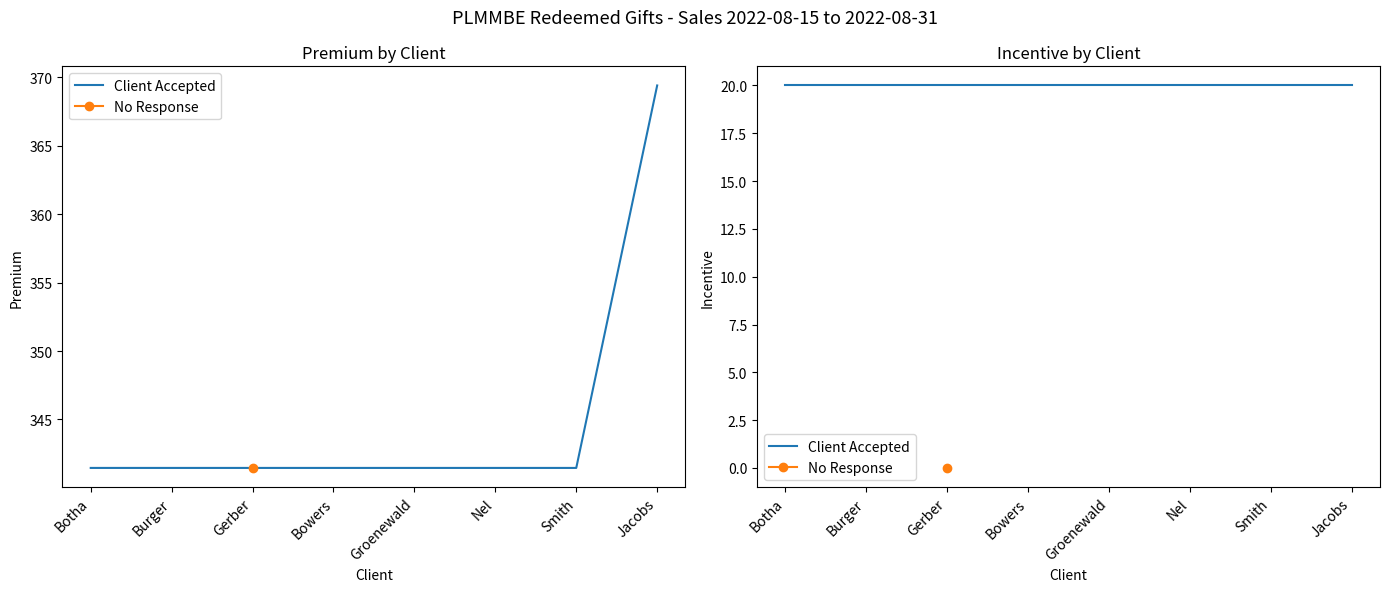

What value does the data have at Smith?

341.5